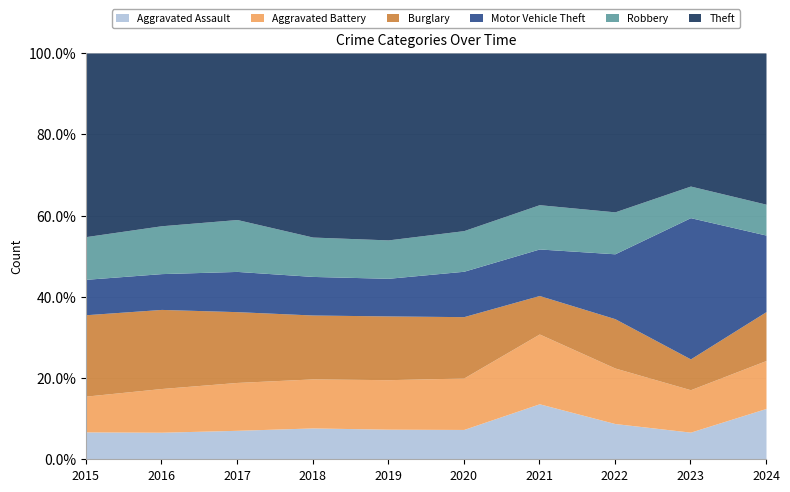

Does the chart have visible grid lines?

Yes